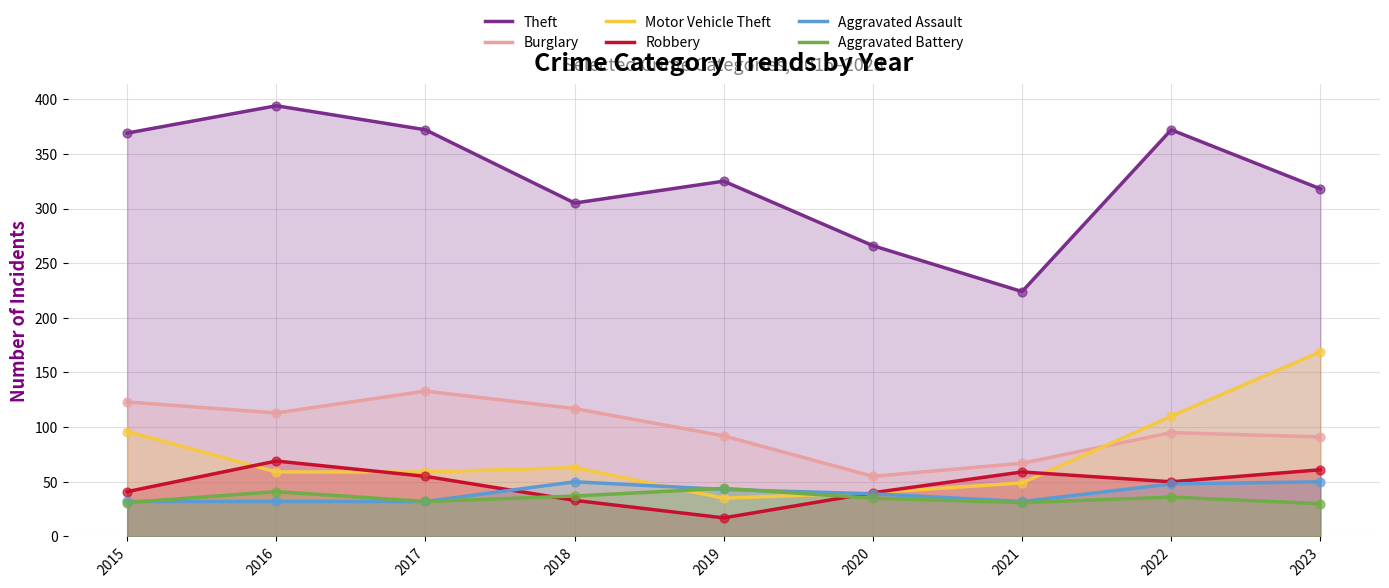

Which series contains the highest Y value?

Theft